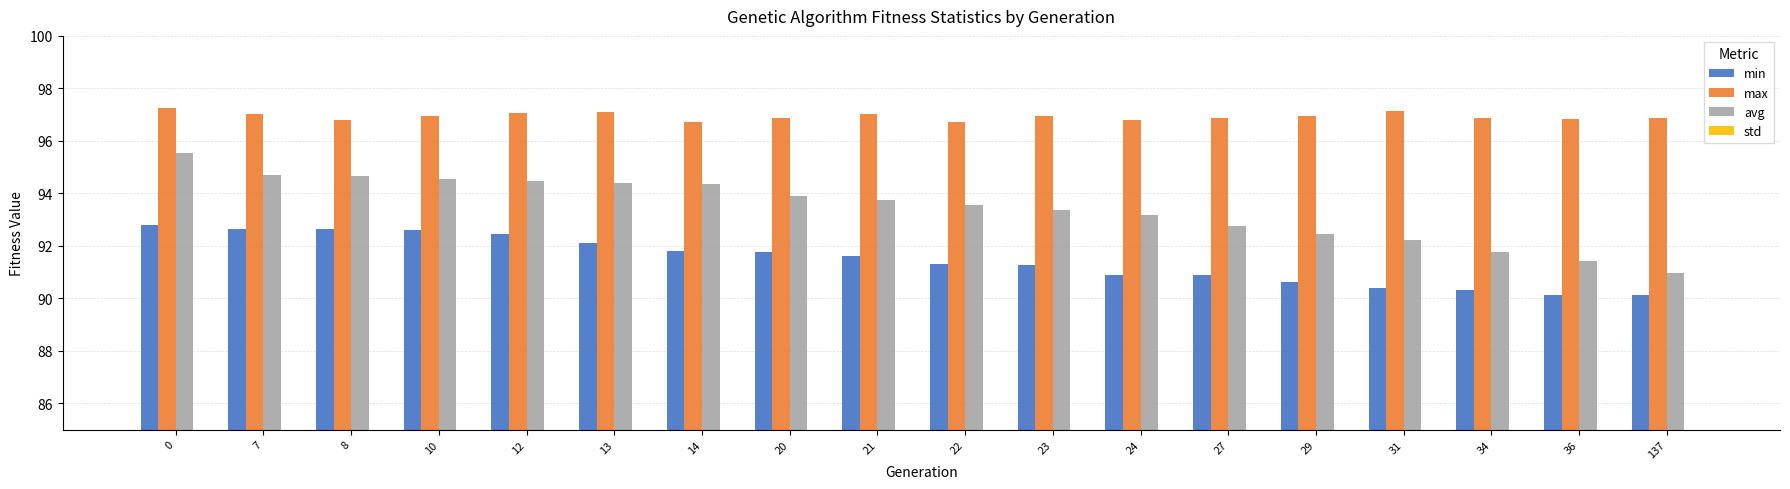

At which label does min reach its minimum?

36